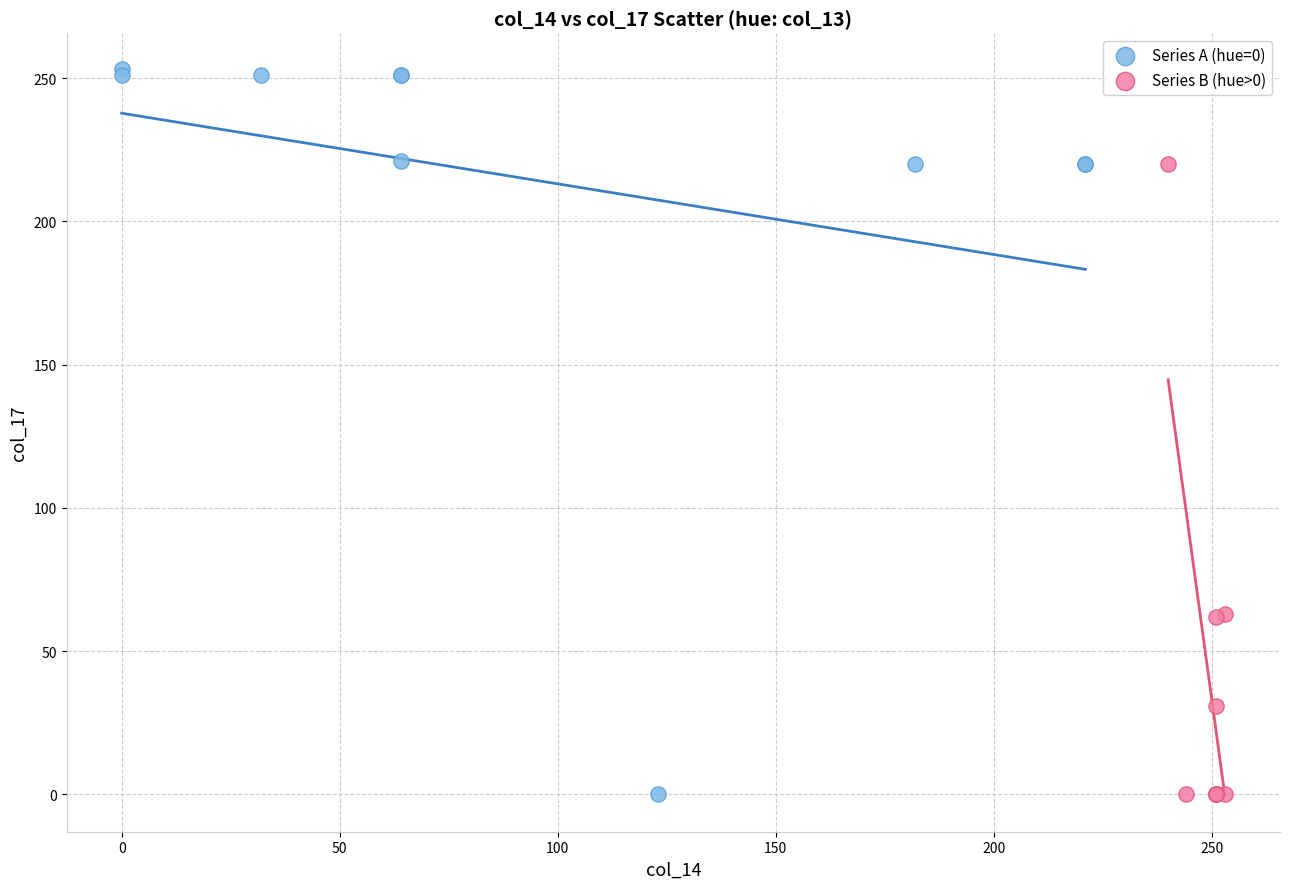

What are all the series names shown in the legend?

Series A (hue=0), Series B (hue>0)